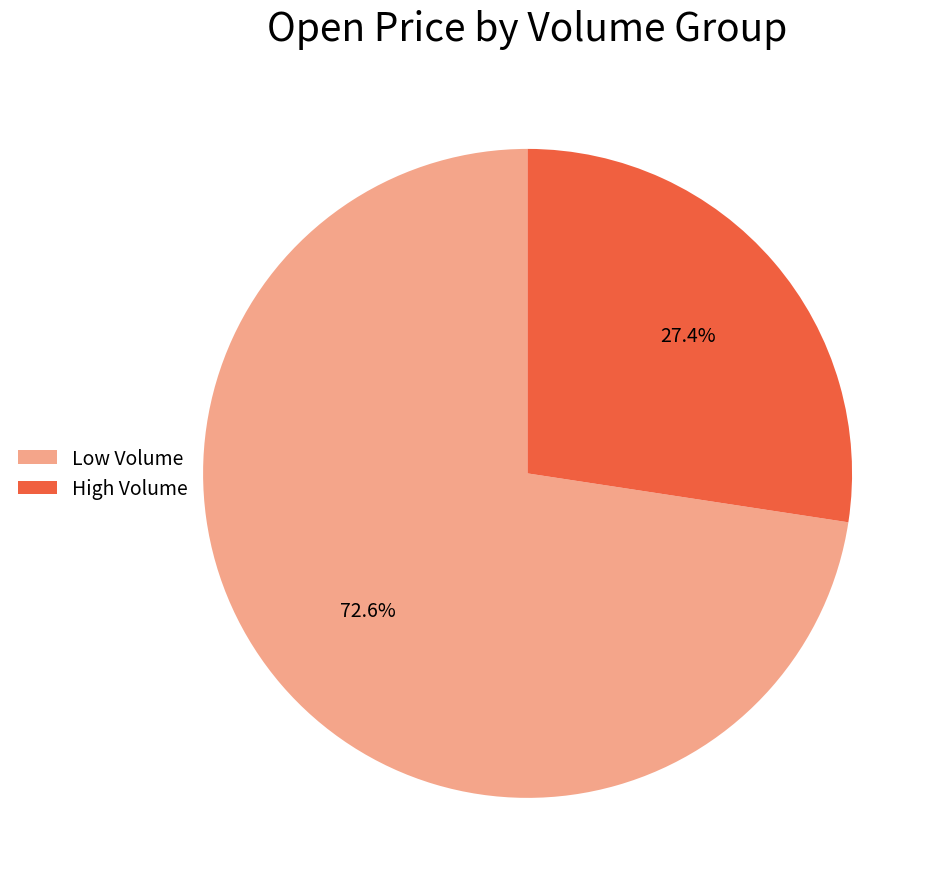

What is the smallest slice in the pie chart?

High Volume